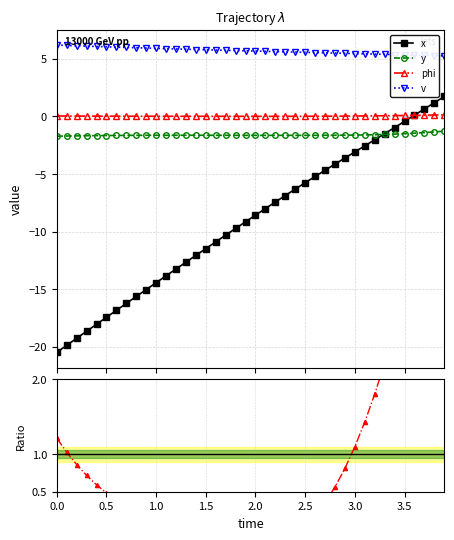

True or false: v and y cross at least once.

False